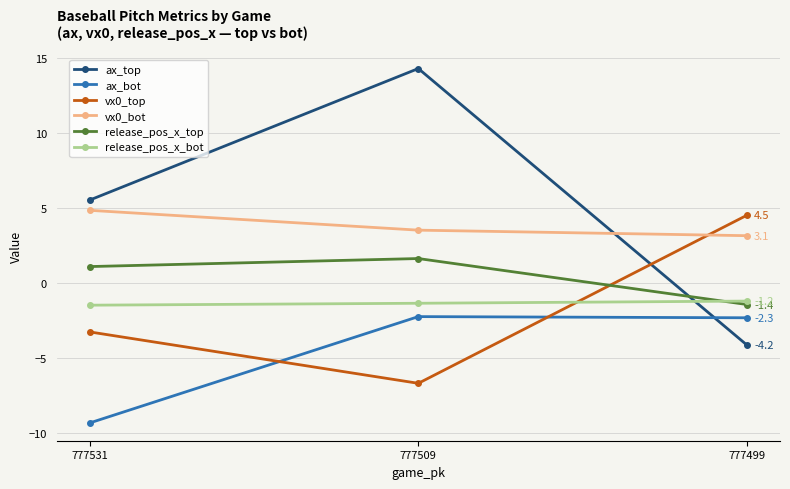

At how many categories does at least one series exceed 8?

1